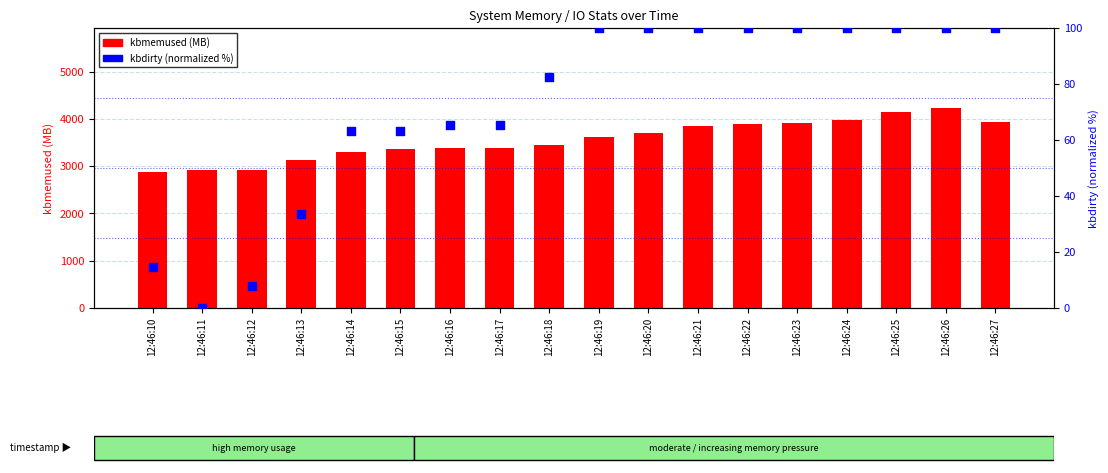

What are all the series names shown in the legend?

kbmemused, kbdirty (%norm)